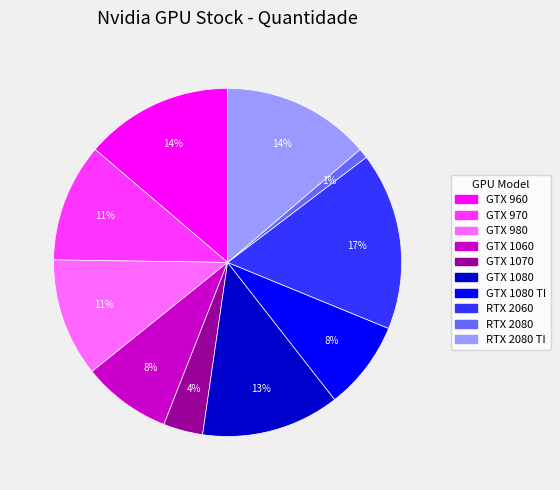

To the nearest percent, what is the difference between the largest and smallest slice percentages?

16%